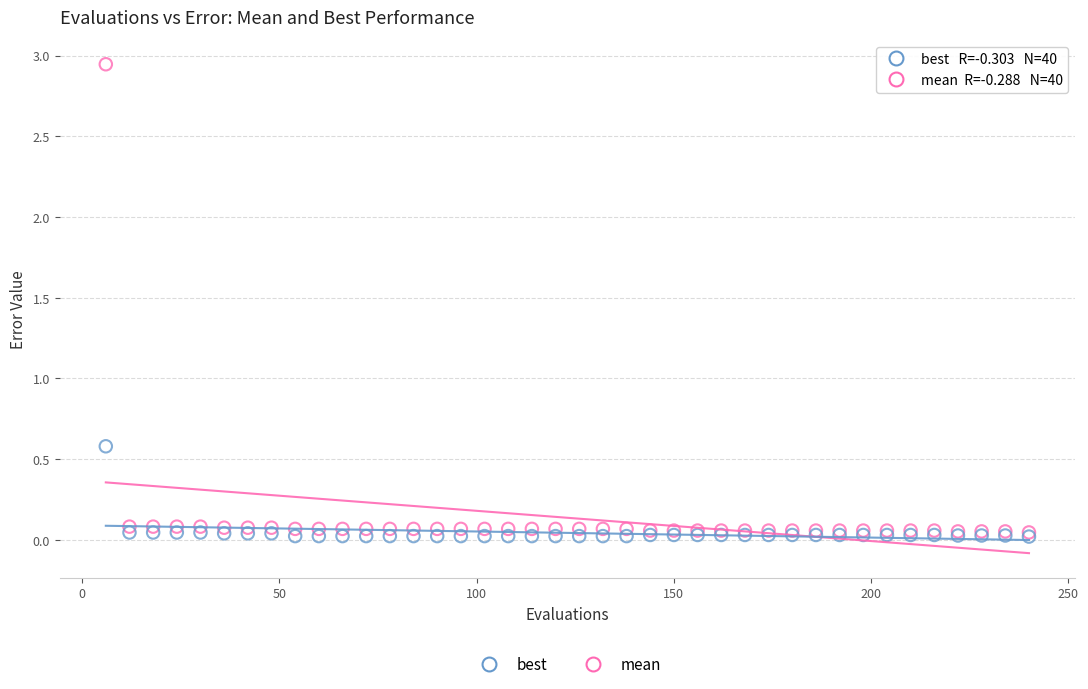

Across all series, what Y value is closest to 1?

0.6